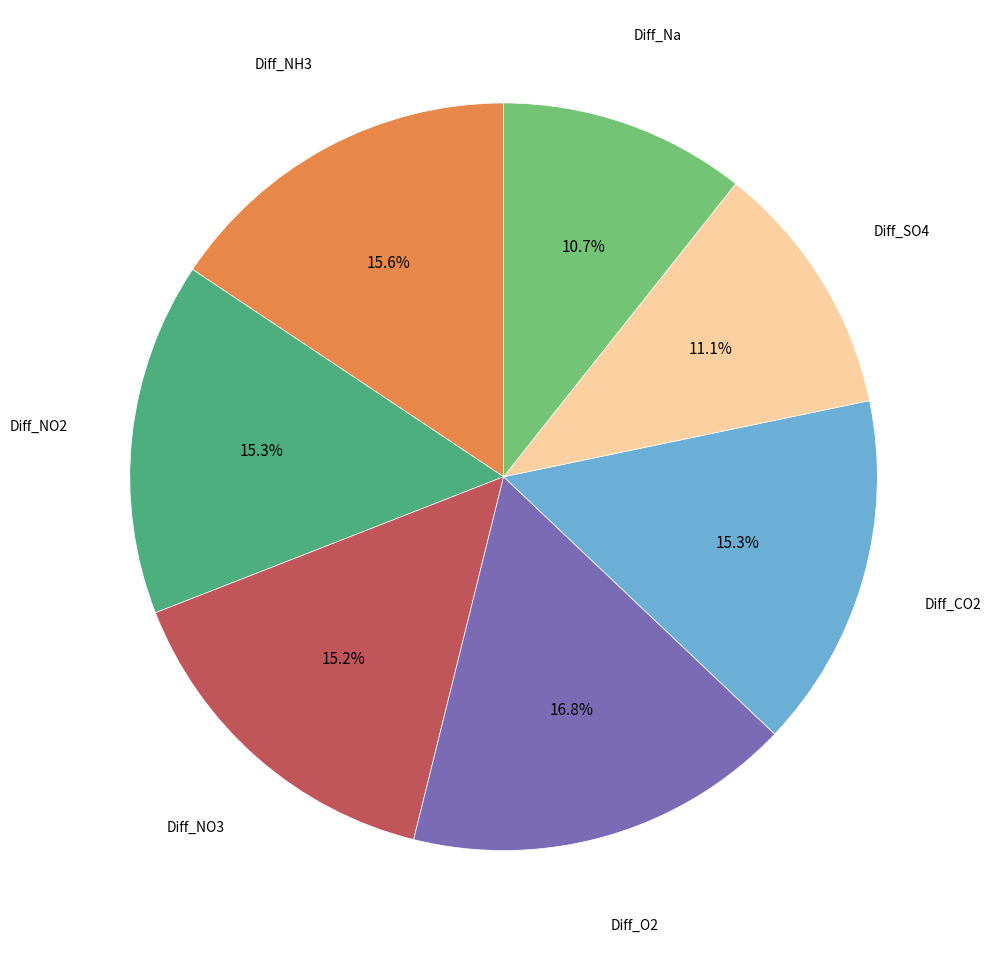

Is there a majority slice in this chart?

No